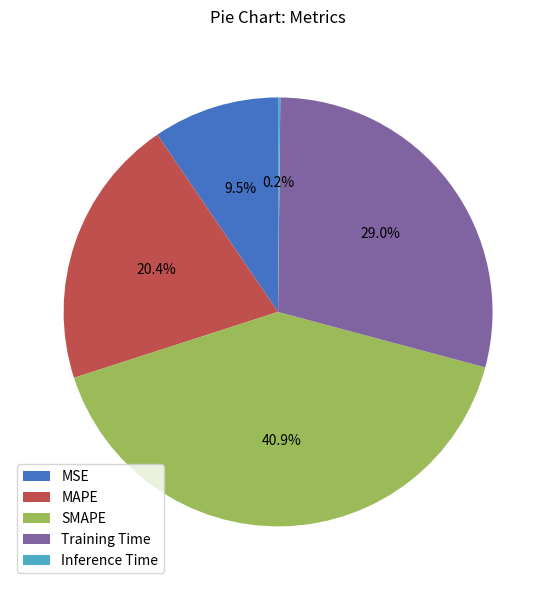

True or false: Training Time accounts for 29% of the total.

True